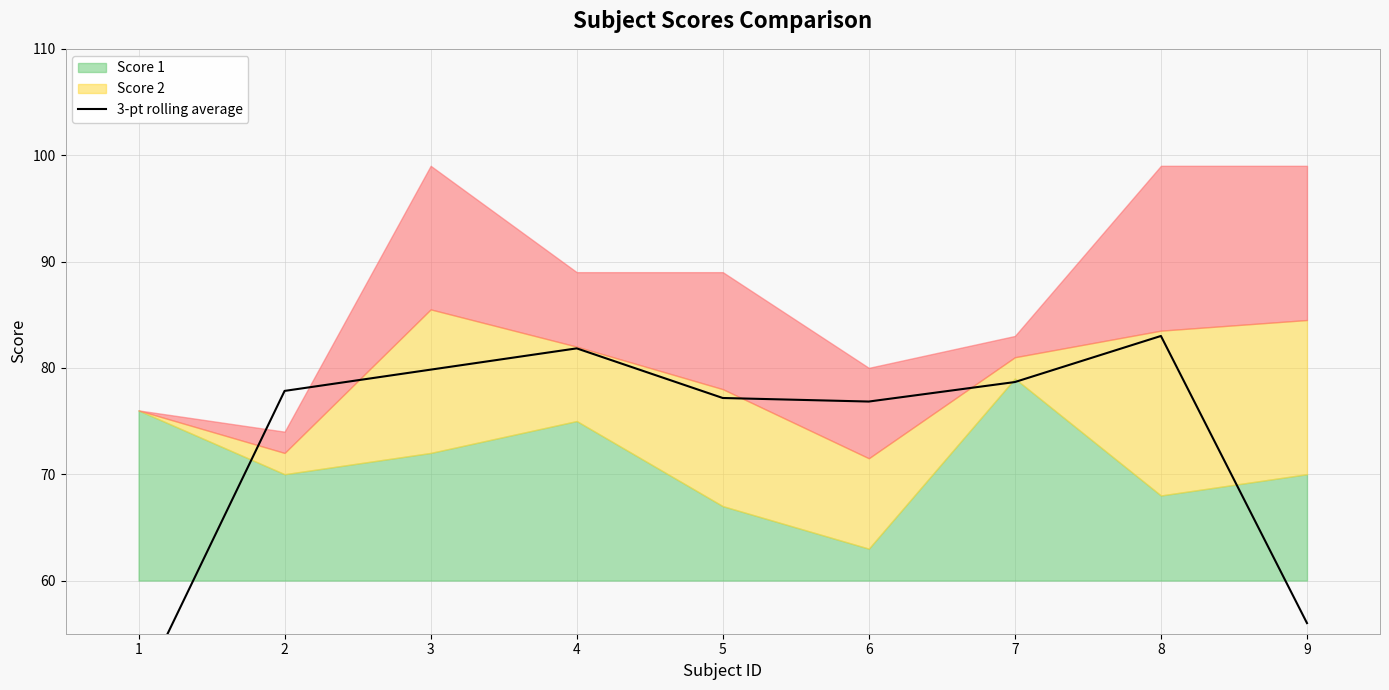

What is the value of the 5th point from the left?

77.2